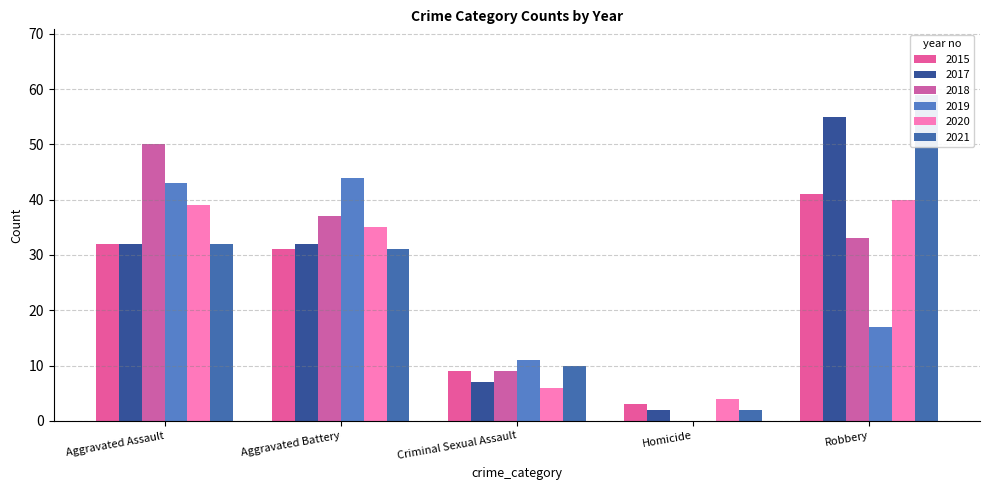

At how many categories does at least one series exceed 41?

3